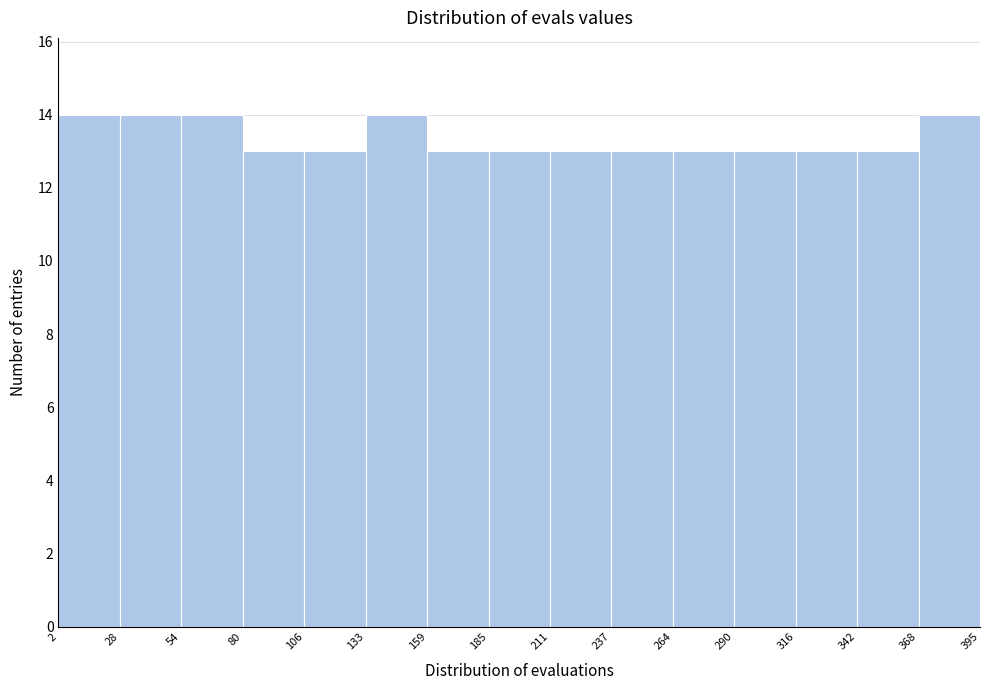

How tall is the bar that spans 106 to 133 on the x-axis? The values are not printed on the chart, so give them approximately, as read against the axis.

13